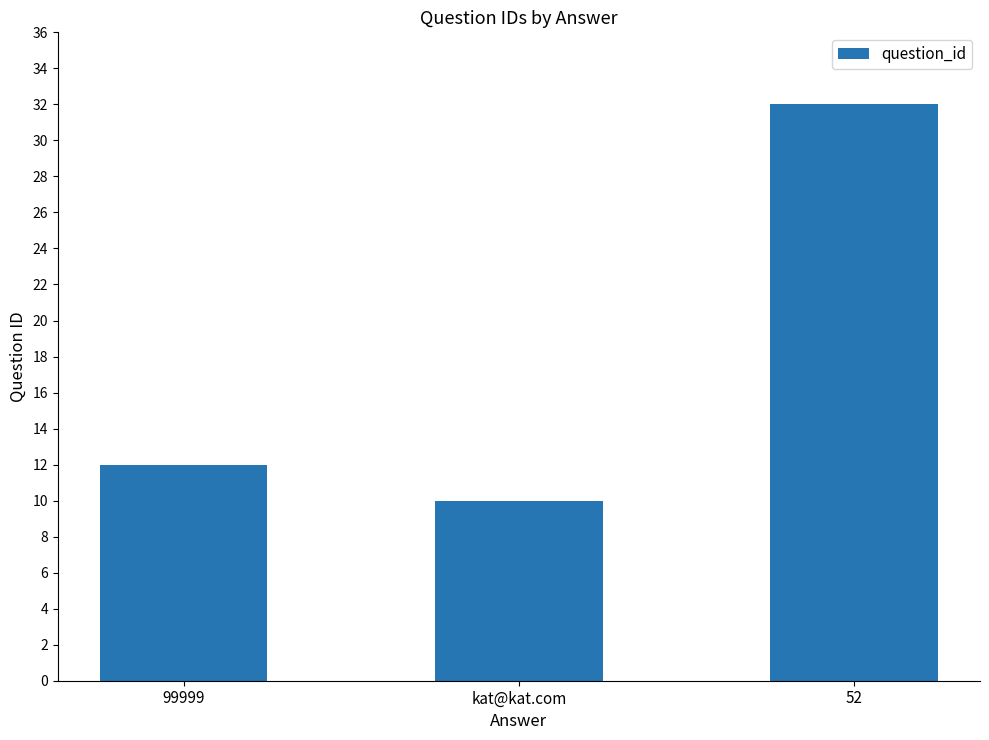

What is the label of the 3rd bar from the right?

99999